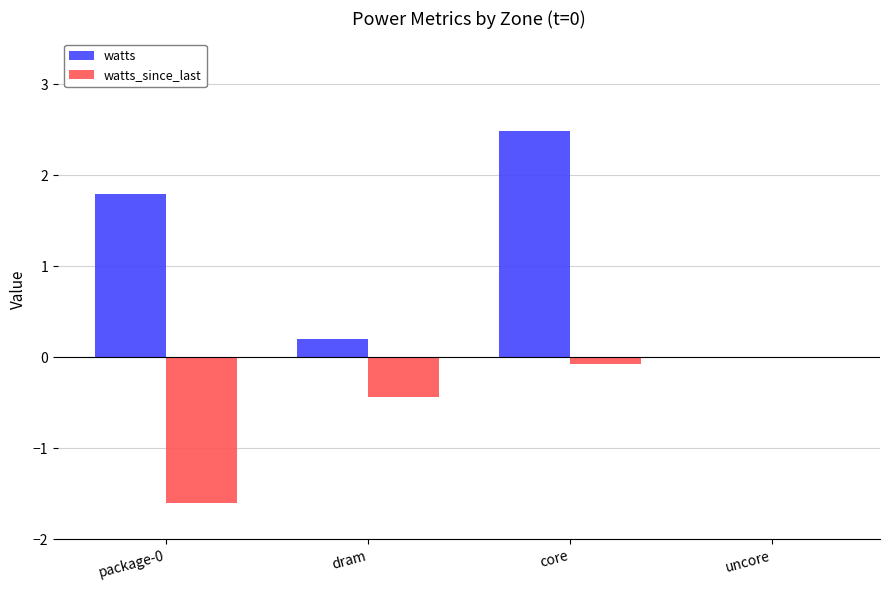

Which label corresponds to the largest value in the chart?

core